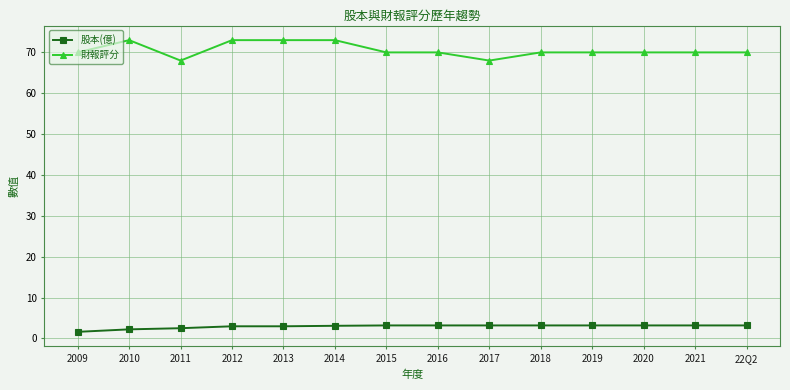

What is the sum of all 股本(億) values?

40.7